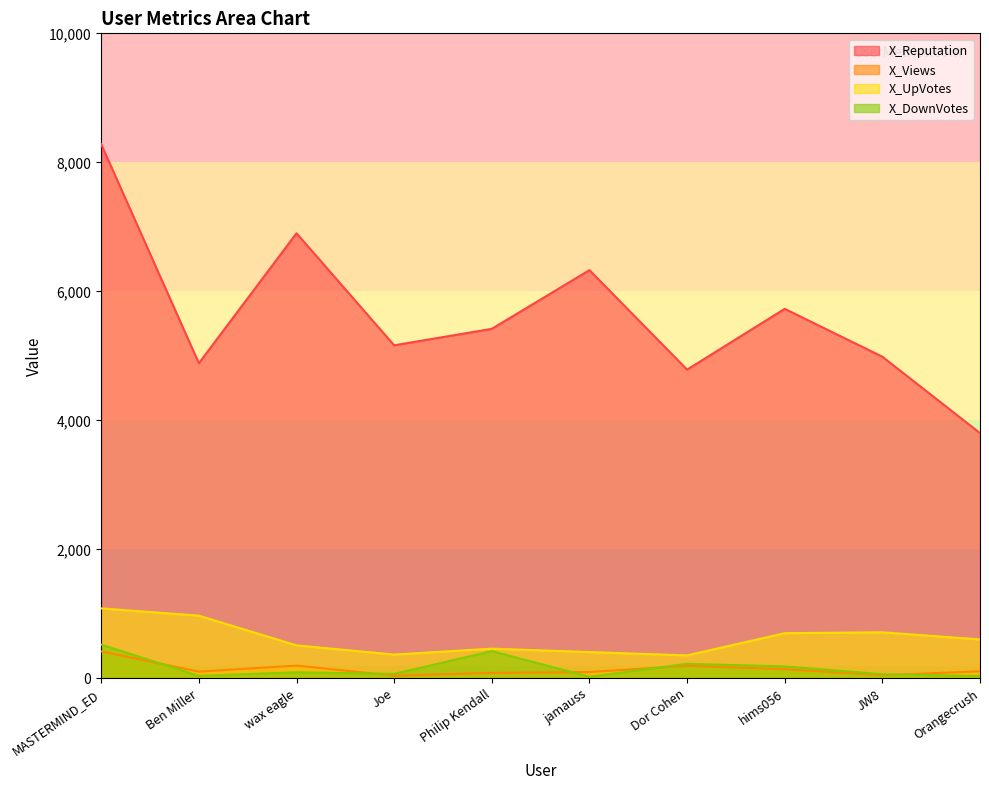

Reading left to right, what are all the values shown in this chart?

X_Reputation: 8280	4886	6901	5164	5419	6329	4787	5729	4987	3803
X_Views: 419	105	199	42	85	99	195	143	49	110
X_UpVotes: 1085	973	512	370	461	409	357	701	715	604
X_DownVotes: 525	40	95	70	424	26	227	186	65	38